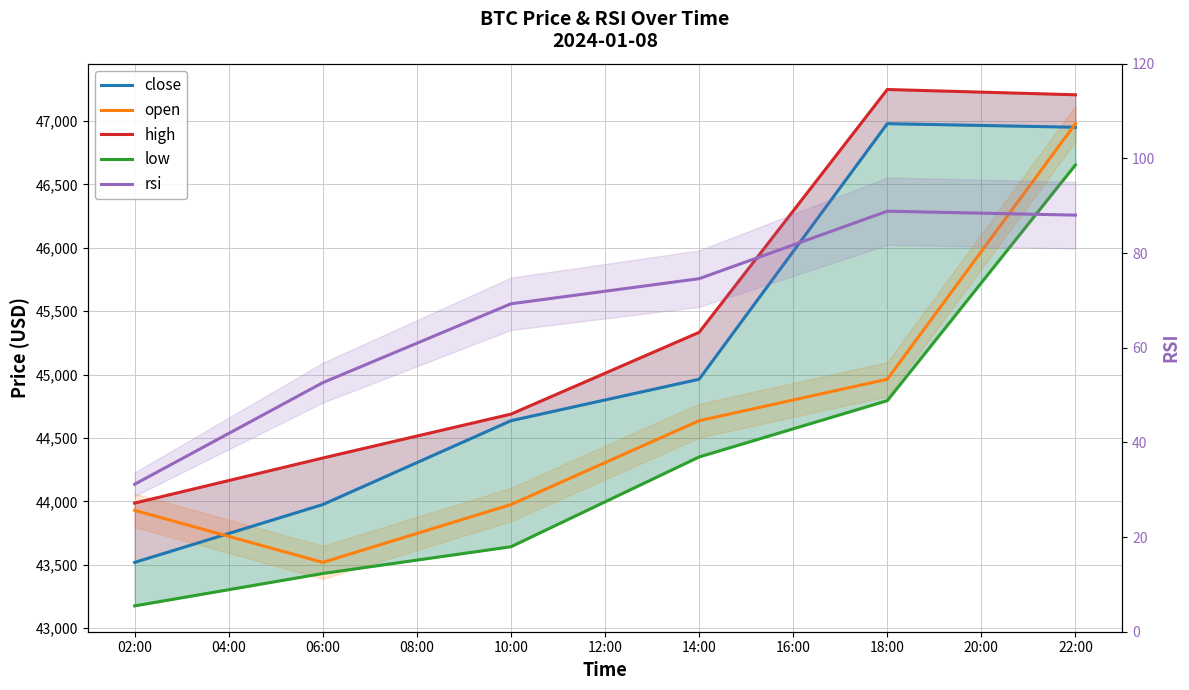

The value of low at 10:00 is 14487.0. True or false?

False